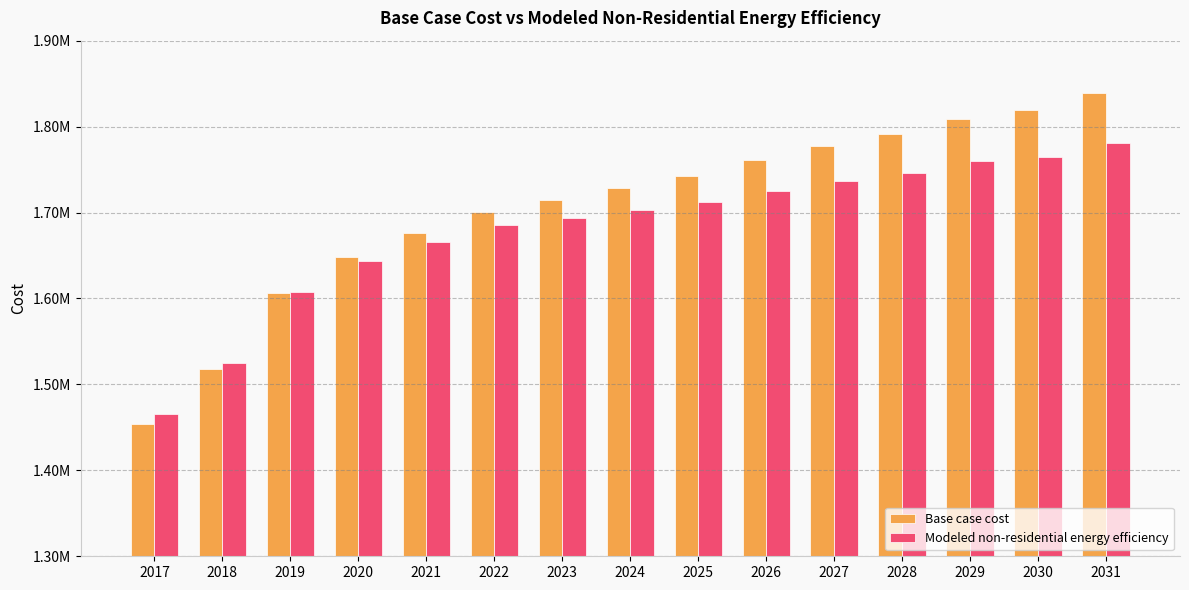

At which label is Modeled non-residential energy efficiency closest to 1623428?

2019